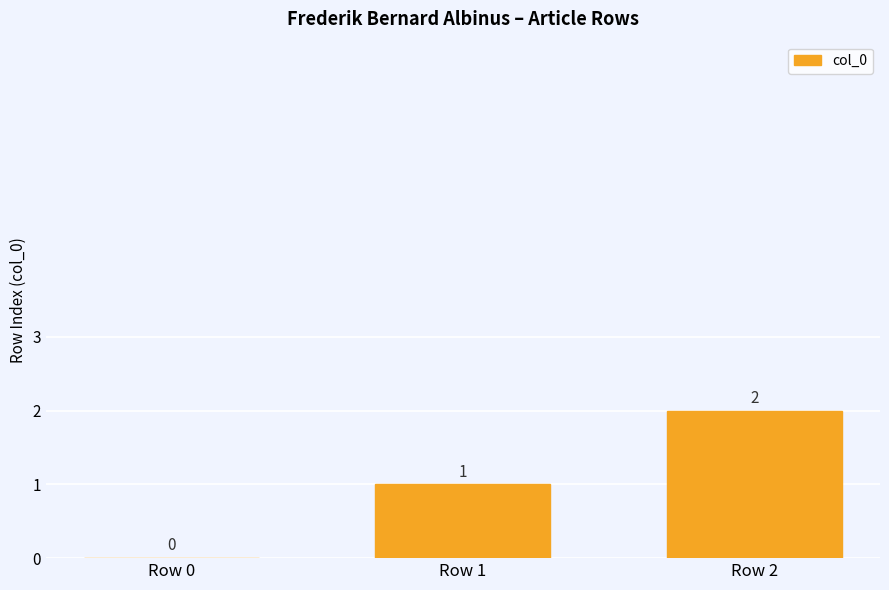

Are the bars horizontal?

No